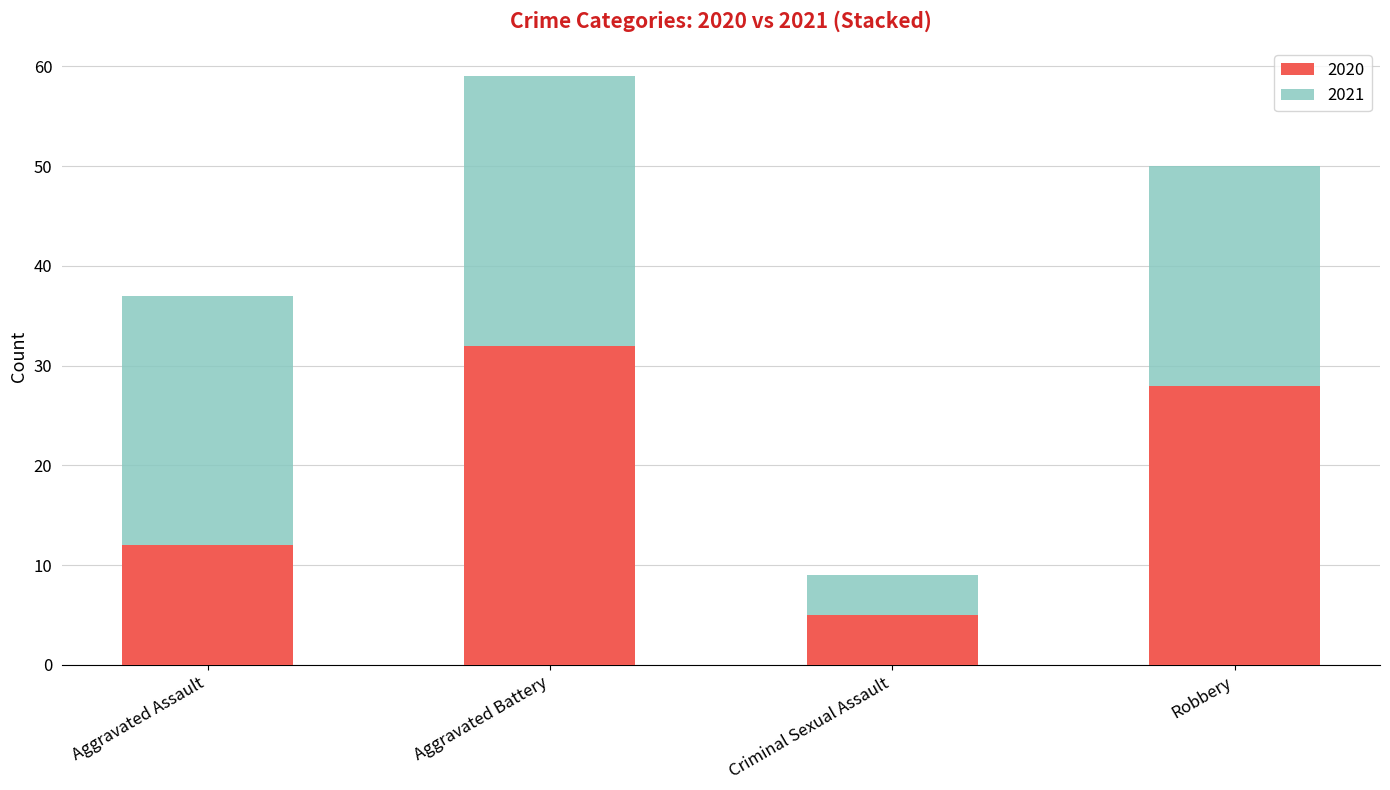

At which label does 2020 reach its minimum?

Criminal Sexual Assault